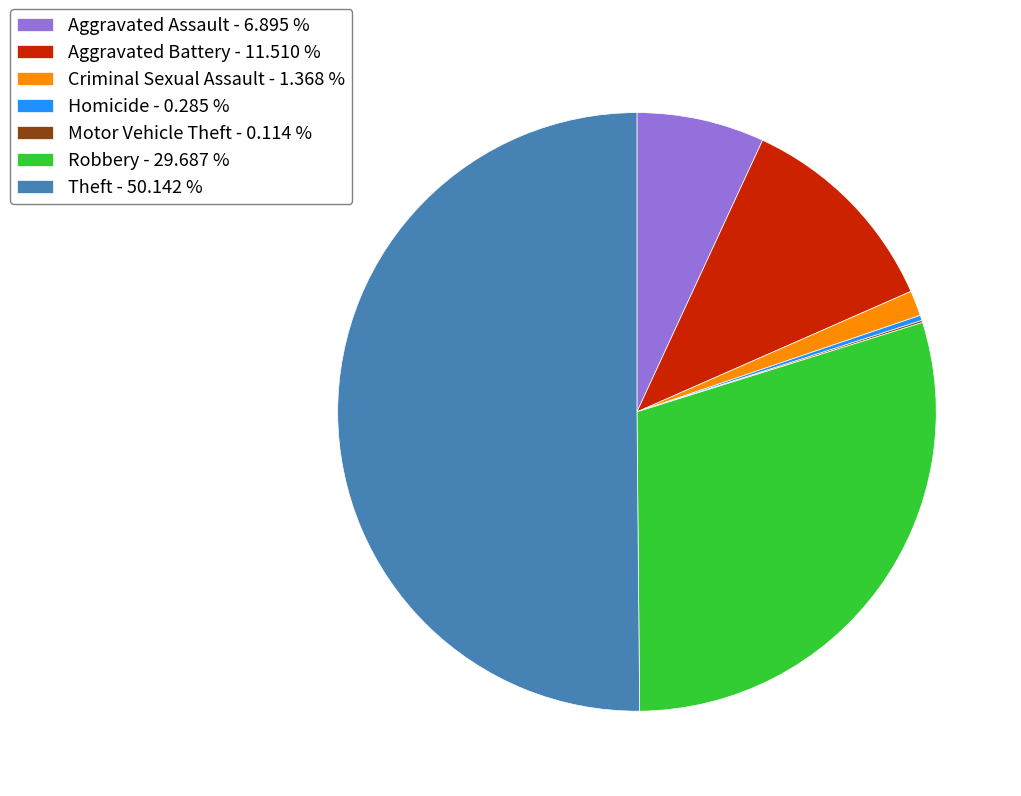

Between Aggravated Assault - 6.895 % and Criminal Sexual Assault - 1.368 %, which is larger?

Aggravated Assault - 6.895 %